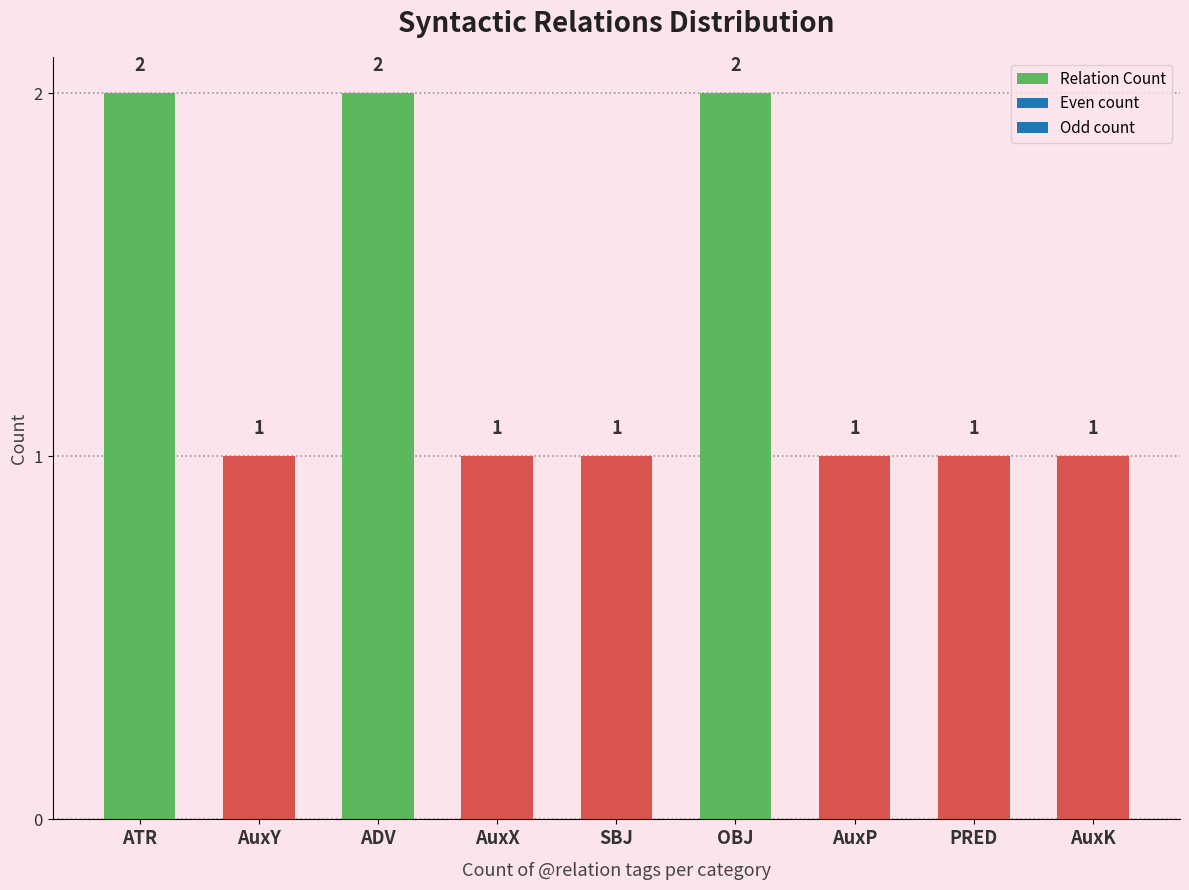

What is the sum of the values at AuxP and ATR?

3